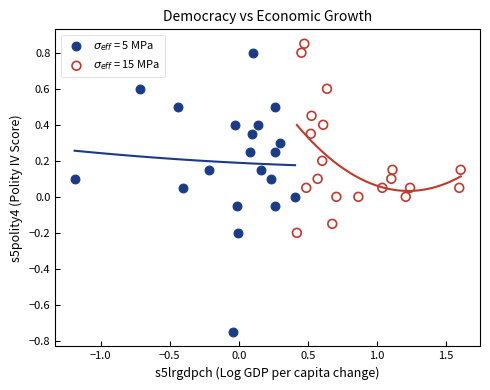

Which series has the widest spread of Y values?

$\sigma_{eff}$ = 5 MPa